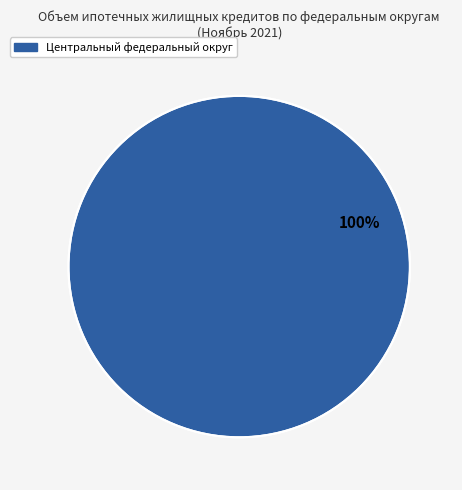

Is it true that Центральный федеральный округ is 100% of the pie?

True